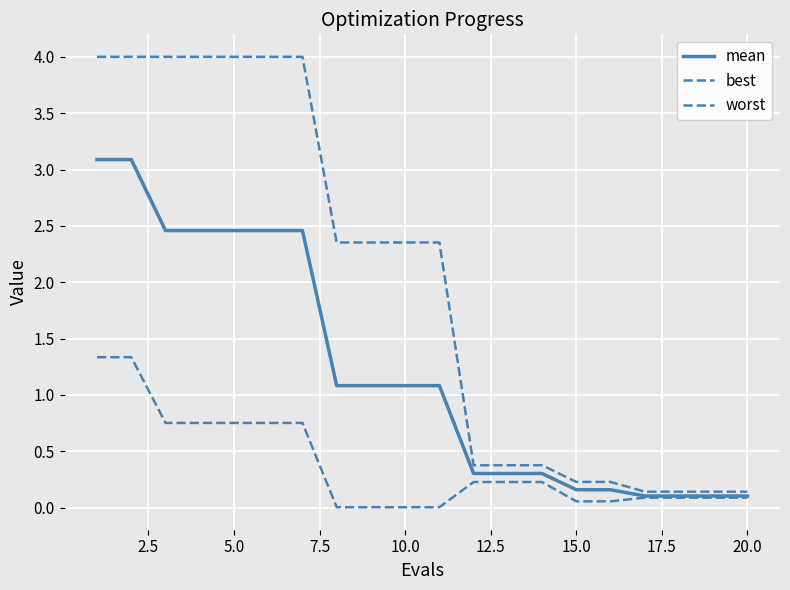

What is the average value of the mean series?

1.2